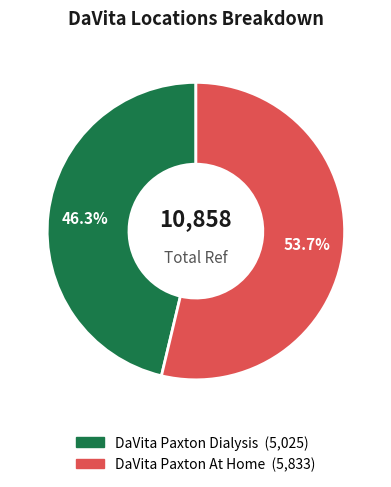

How many segments does this pie chart have?

2